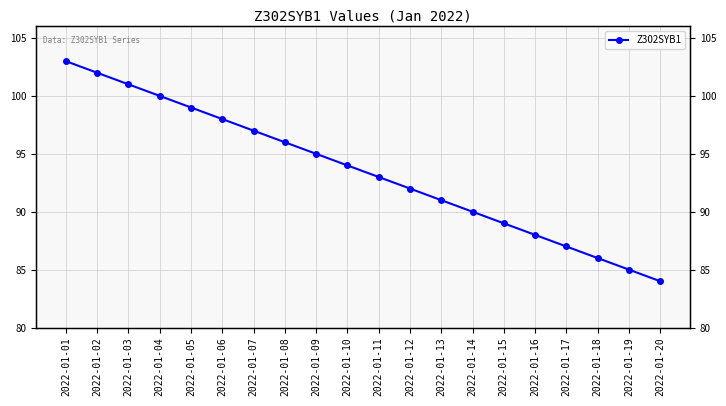

Which category has the highest value across all series?

2022-01-01